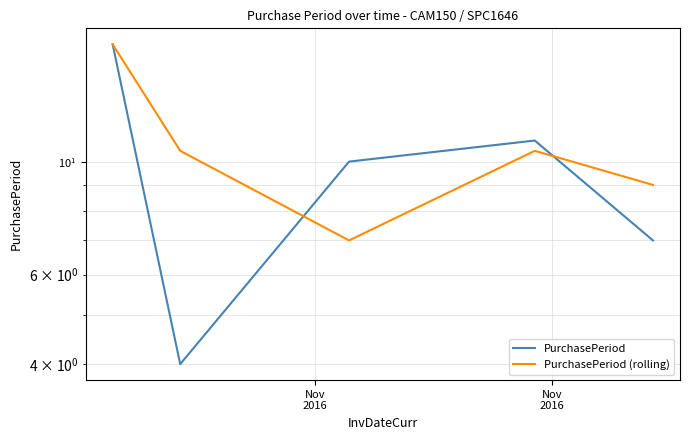

How many series are shown in this chart?

2